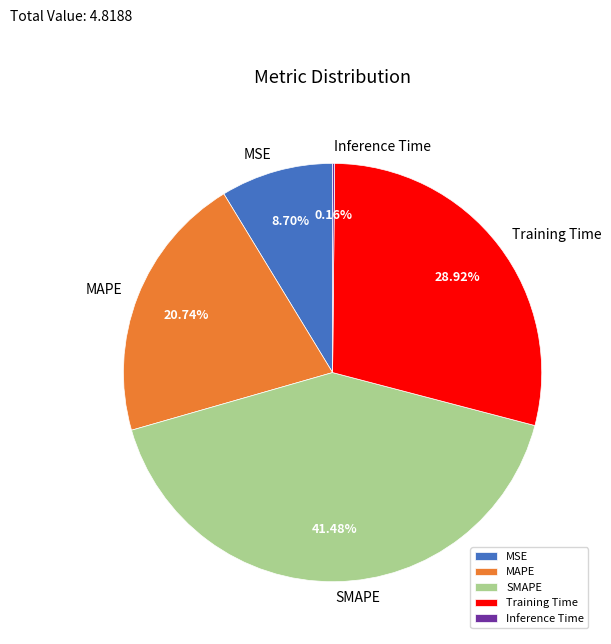

What is the ratio of the value at MSE to the value at SMAPE?

0.2